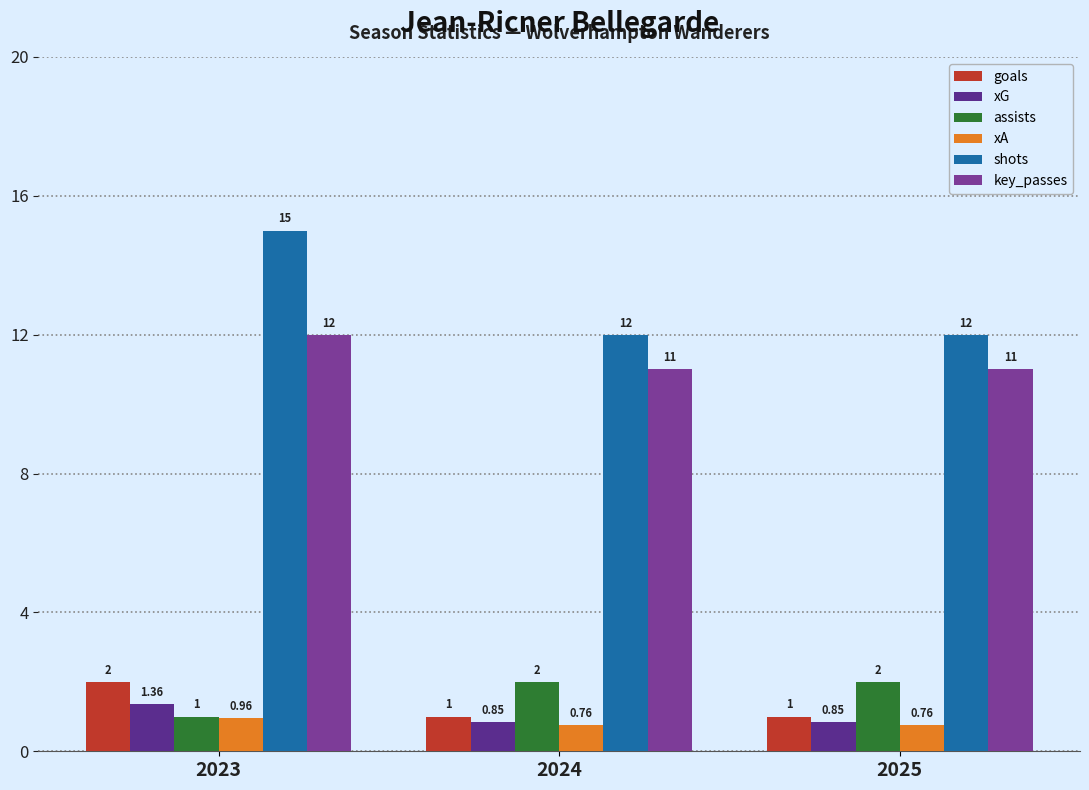

Which series has the largest range (max minus min)?

shots